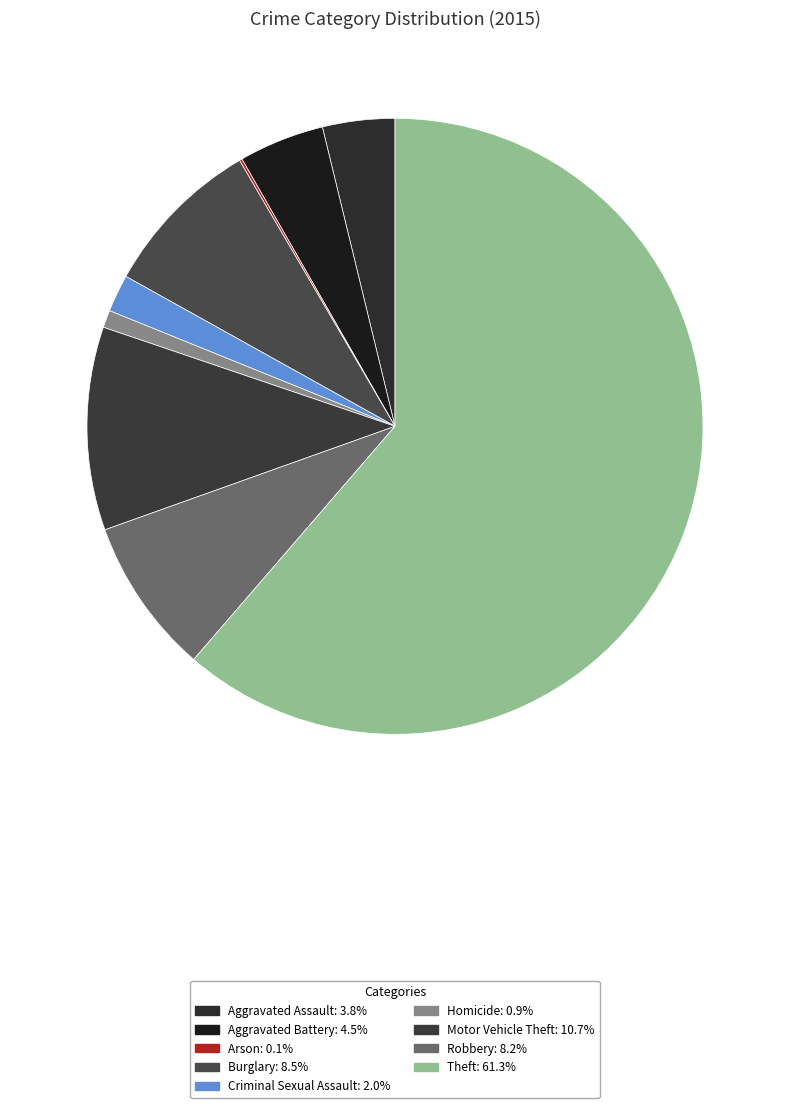

How many slices are in this pie chart?

9